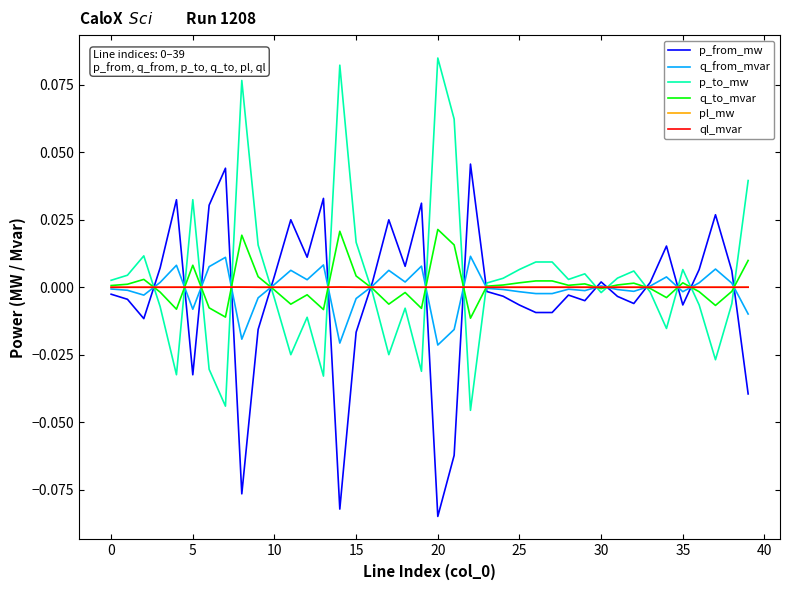

True or false: p_from_mw has more than 2 interior local peaks.

True